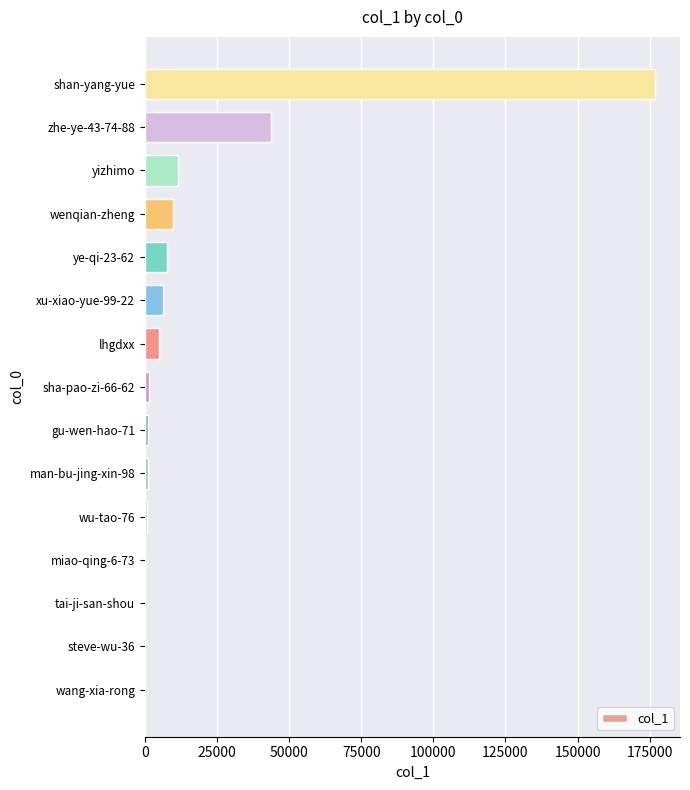

Is it true that the value at shan-yang-yue is 176705?

True